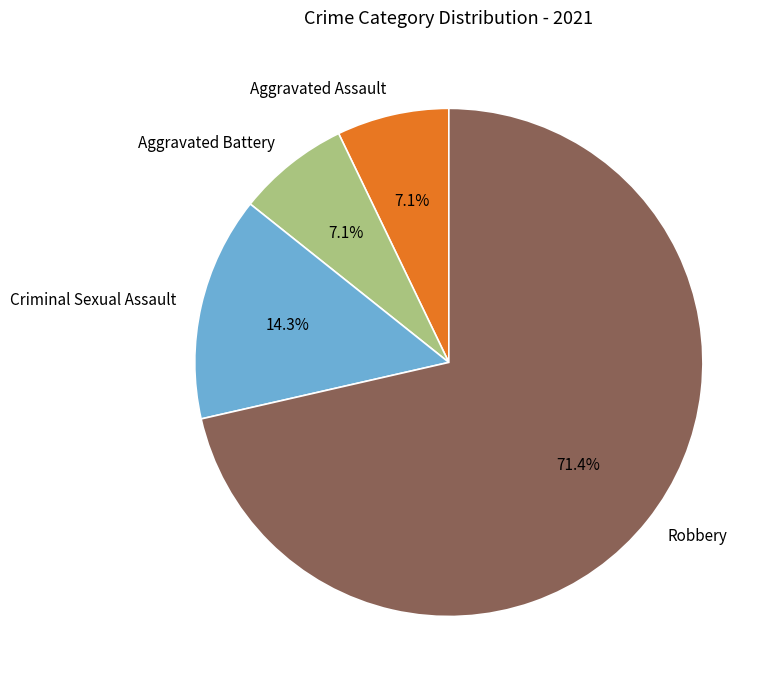

Which has a higher value, Aggravated Battery or Criminal Sexual Assault?

Criminal Sexual Assault